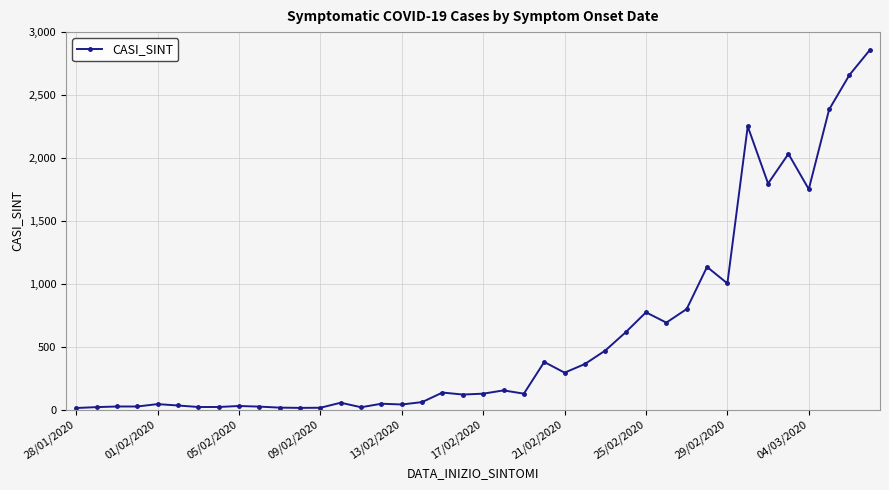

What is the value of the 25th point from the left?

294